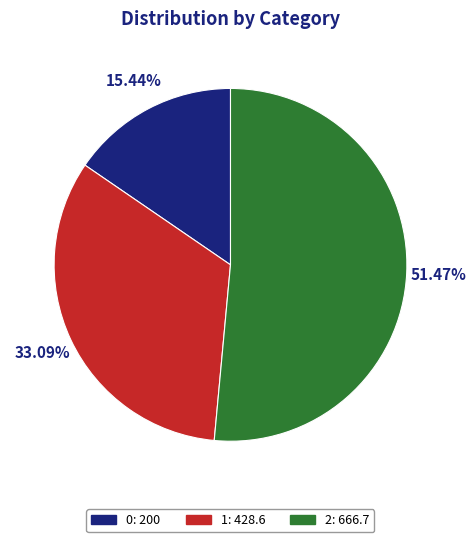

Is it true that 0 is 15% of the pie?

True